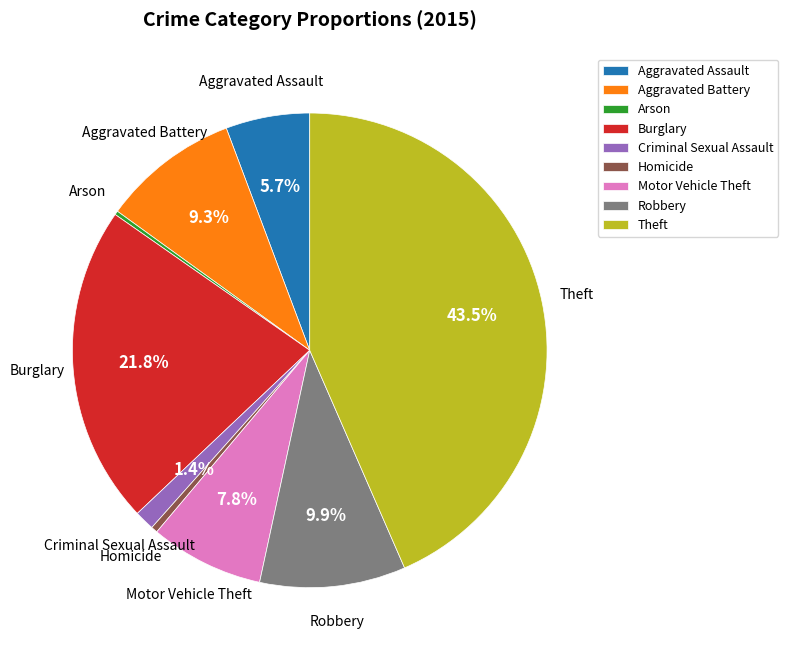

Does any single category account for the majority?

No